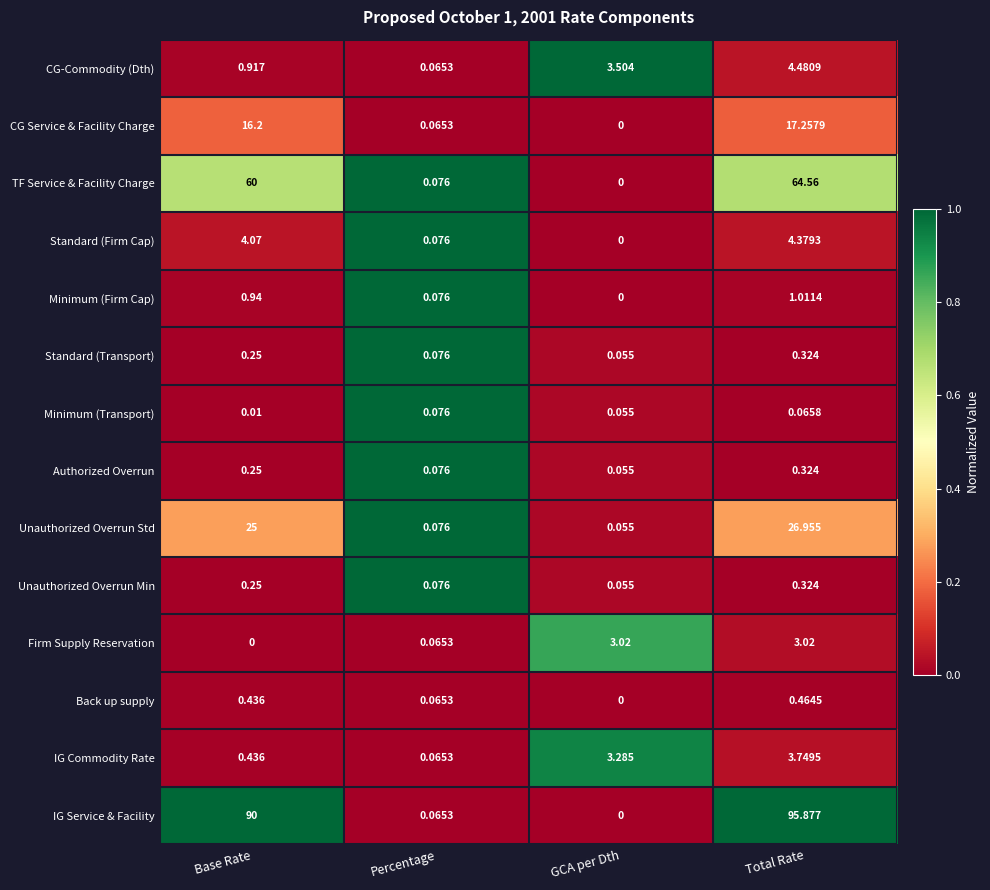

List the labels in order of Standard (Firm Cap) value, smallest first.

GCA per Dth, Percentage, Base Rate, Total Rate